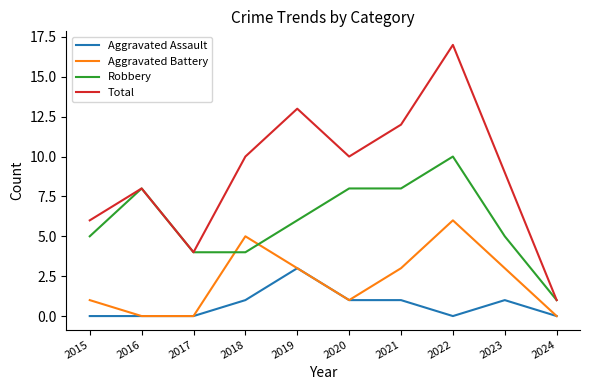

The Total series shows 2 at 2017. True or false?

False